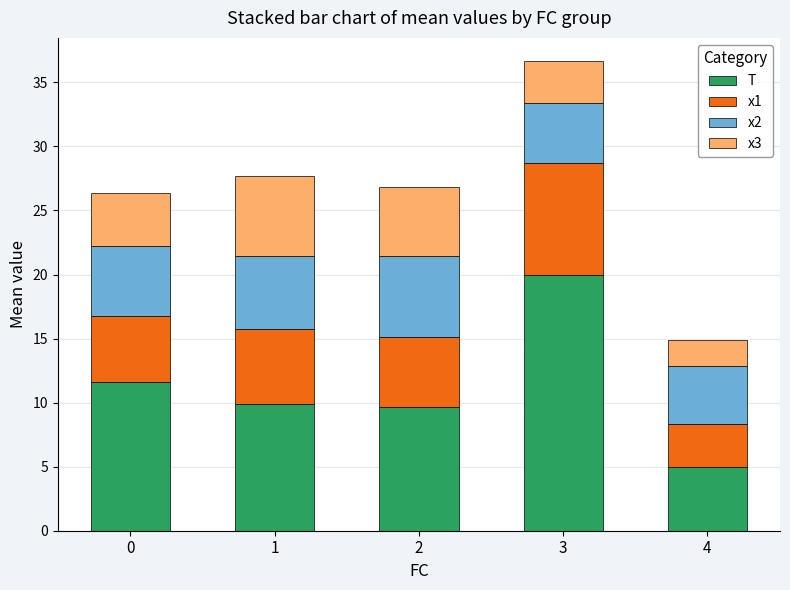

At which category is the sum across all series the highest?

3